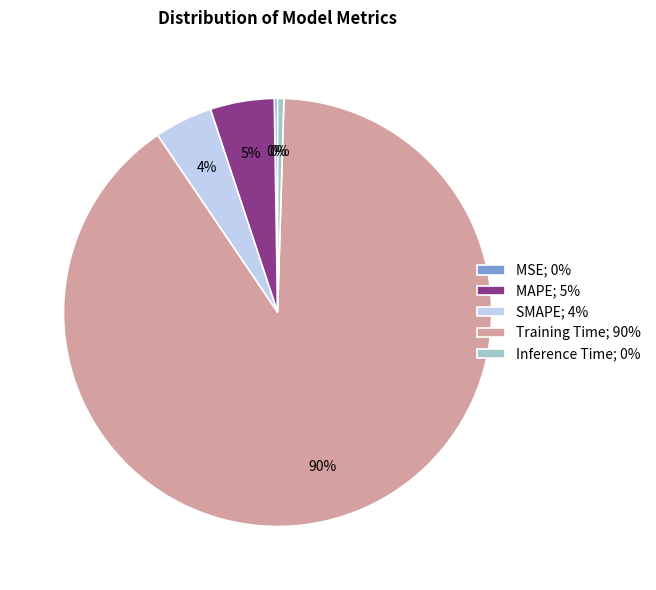

Does Training Time; 90% account for over 50% of the chart?

Yes